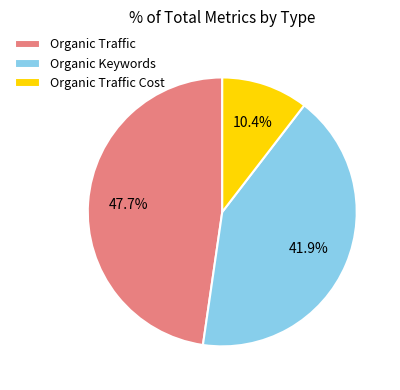

Which has a higher value, Organic Keywords or Organic Traffic Cost?

Organic Keywords